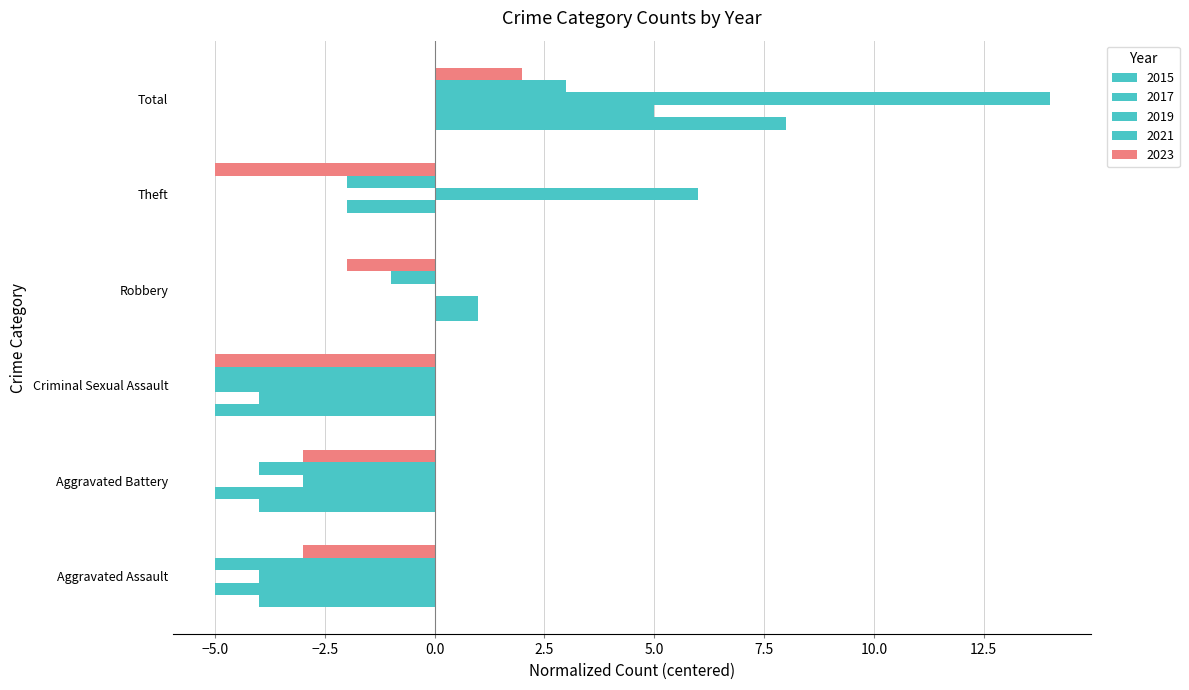

True or false: 2015 has a value of 7 at Theft.

False